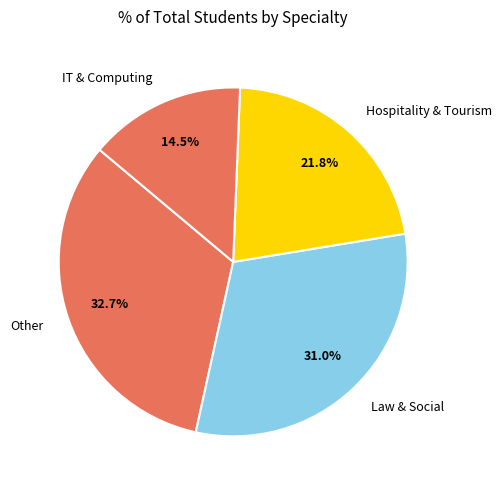

Which category has the biggest portion of the pie?

Other